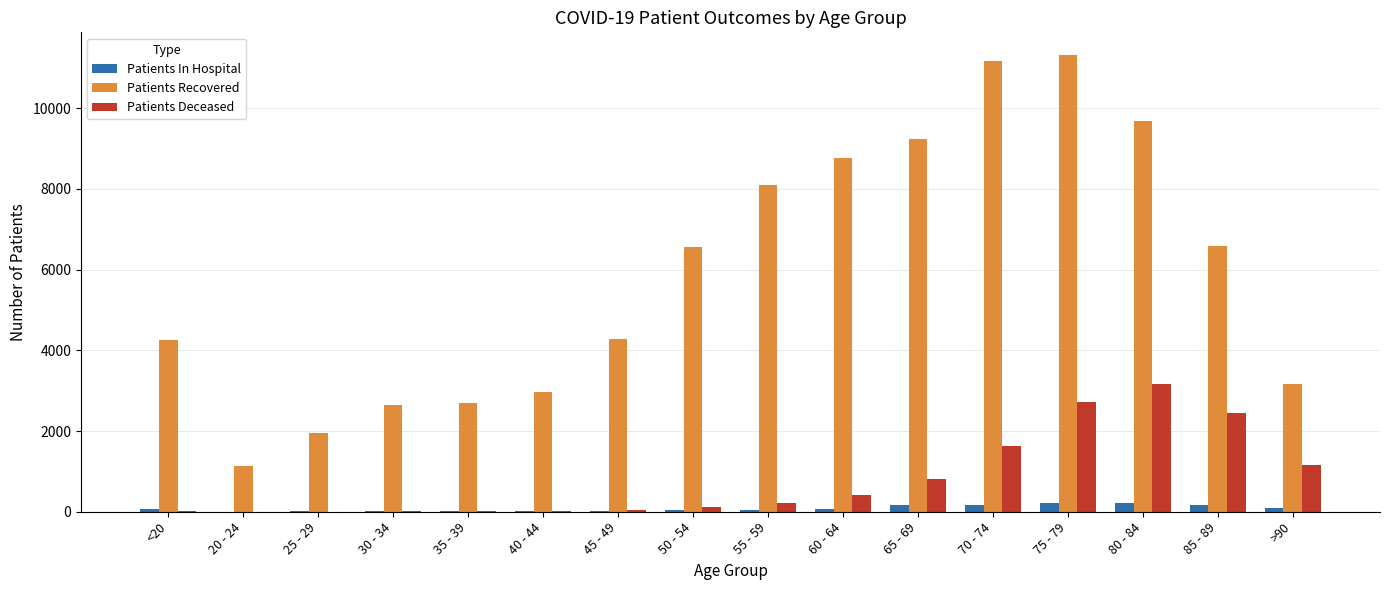

What is the average value of the Patients Deceased series?

799